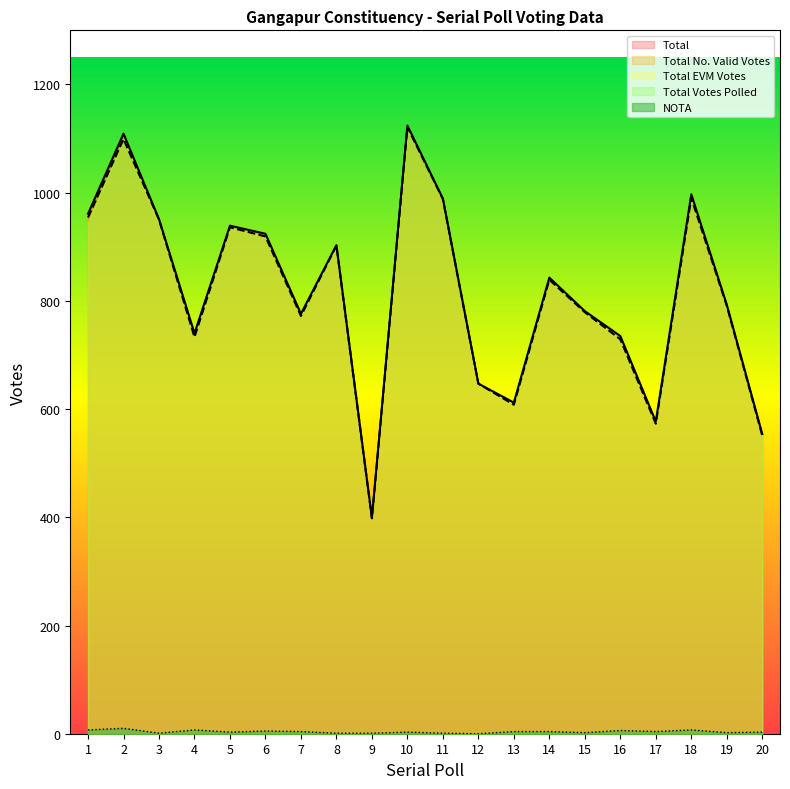

What is the sum of the Total values at 11 and 12?

1636